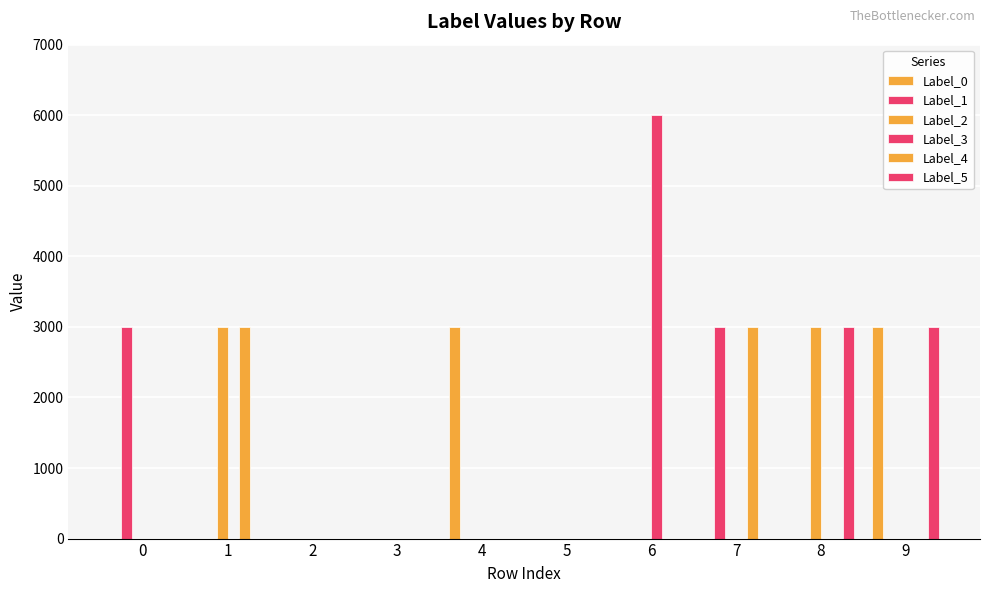

Does the chart contain stacked bars?

No